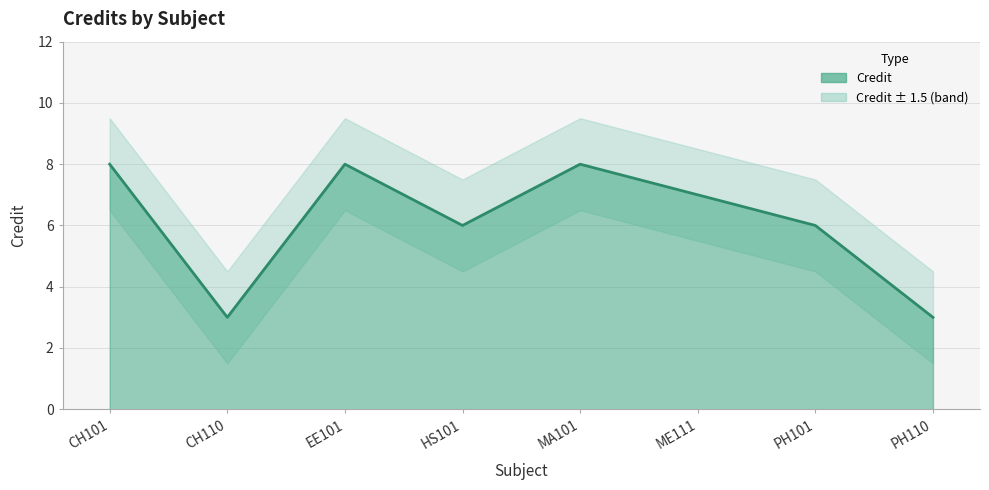

Which category has the lowest value across all series?

CH110